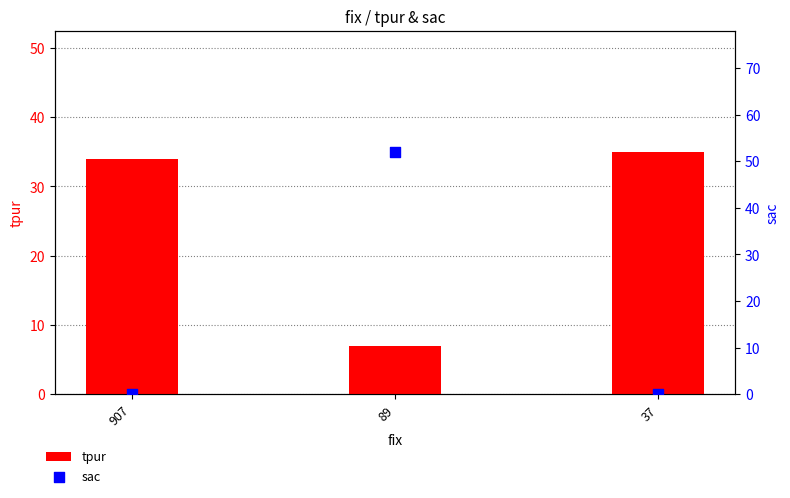

Which series reaches the minimum Y coordinate?

sac